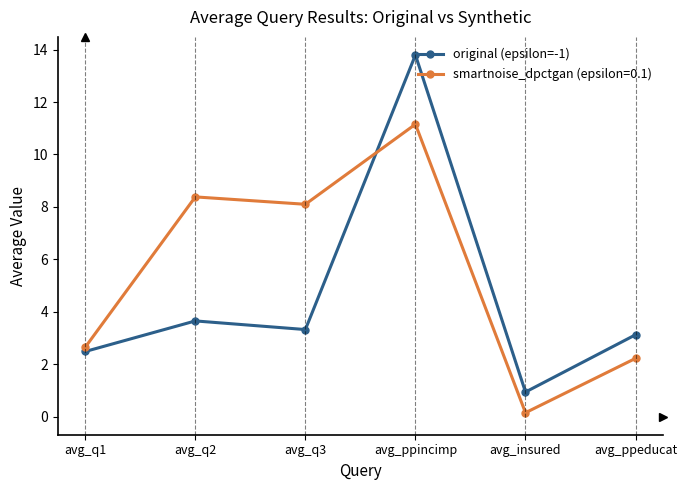

What is the label of the 1st point from the right?

avg_ppeducat